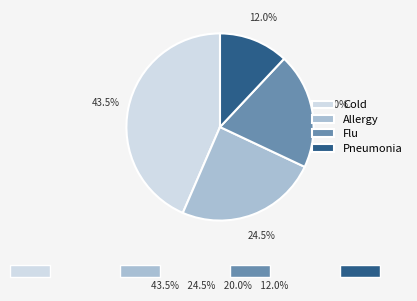

Does Pneumonia represent more than half of the total?

No